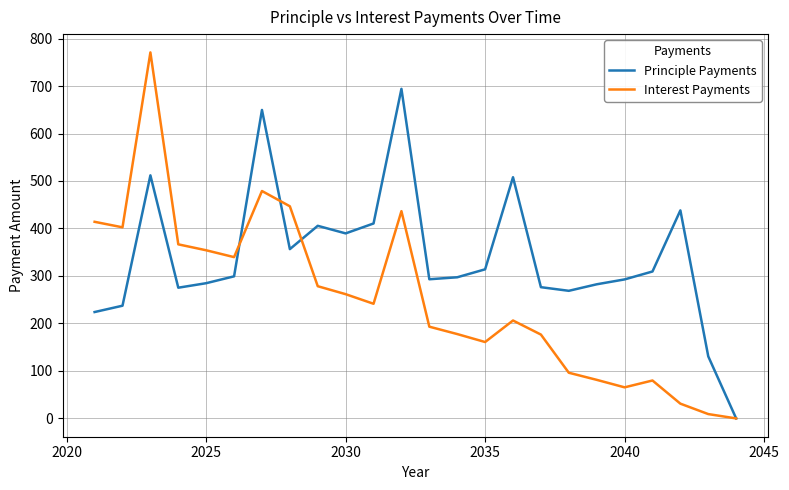

Is this an area chart (filled region under the line)?

No